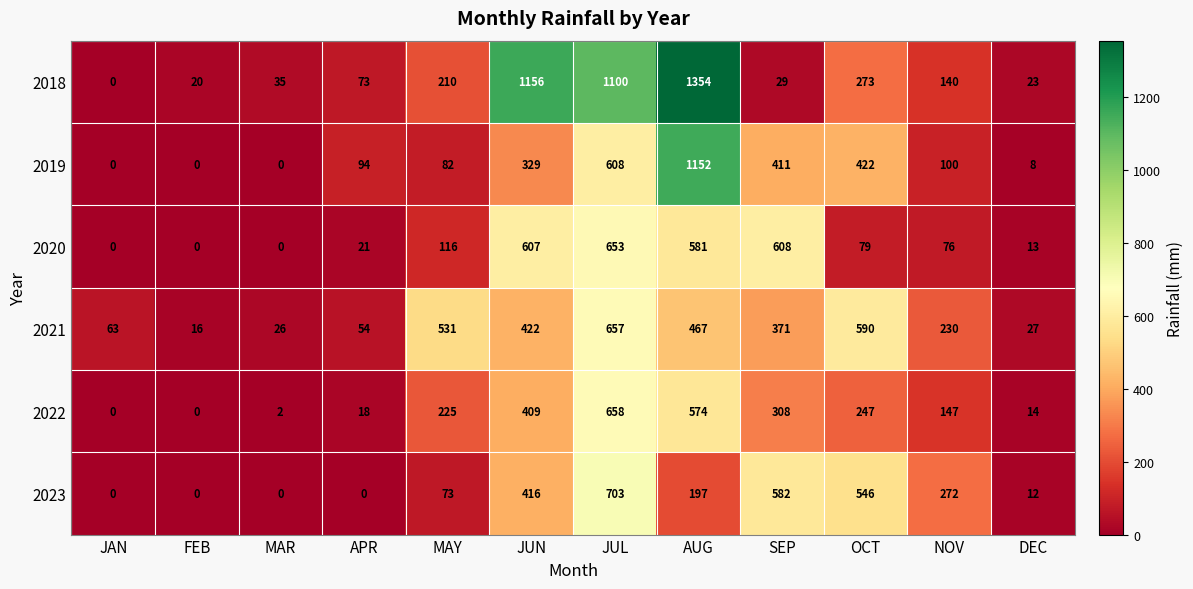

What is the spread (max minus min) of values at NOV?

196